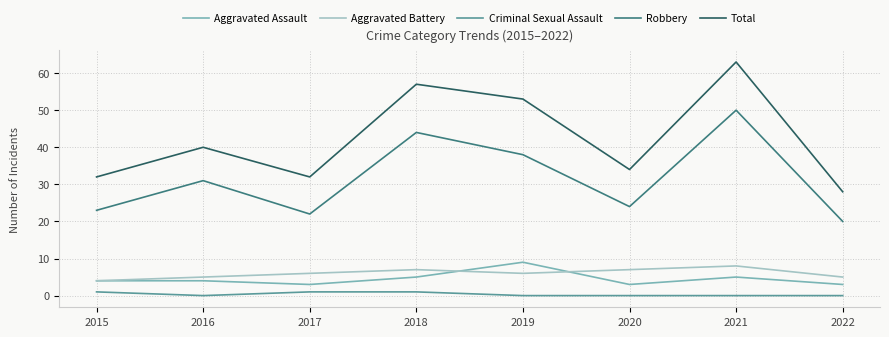

True or false: Aggravated Assault and Total intersect in this chart.

False